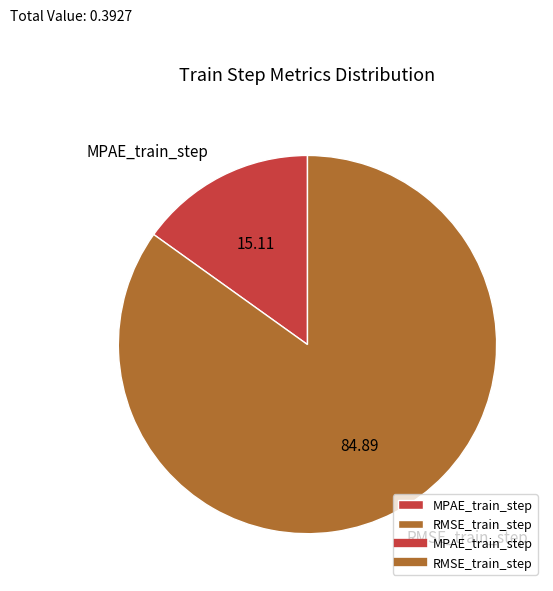

What is the smallest slice in the pie chart?

MPAE_train_step